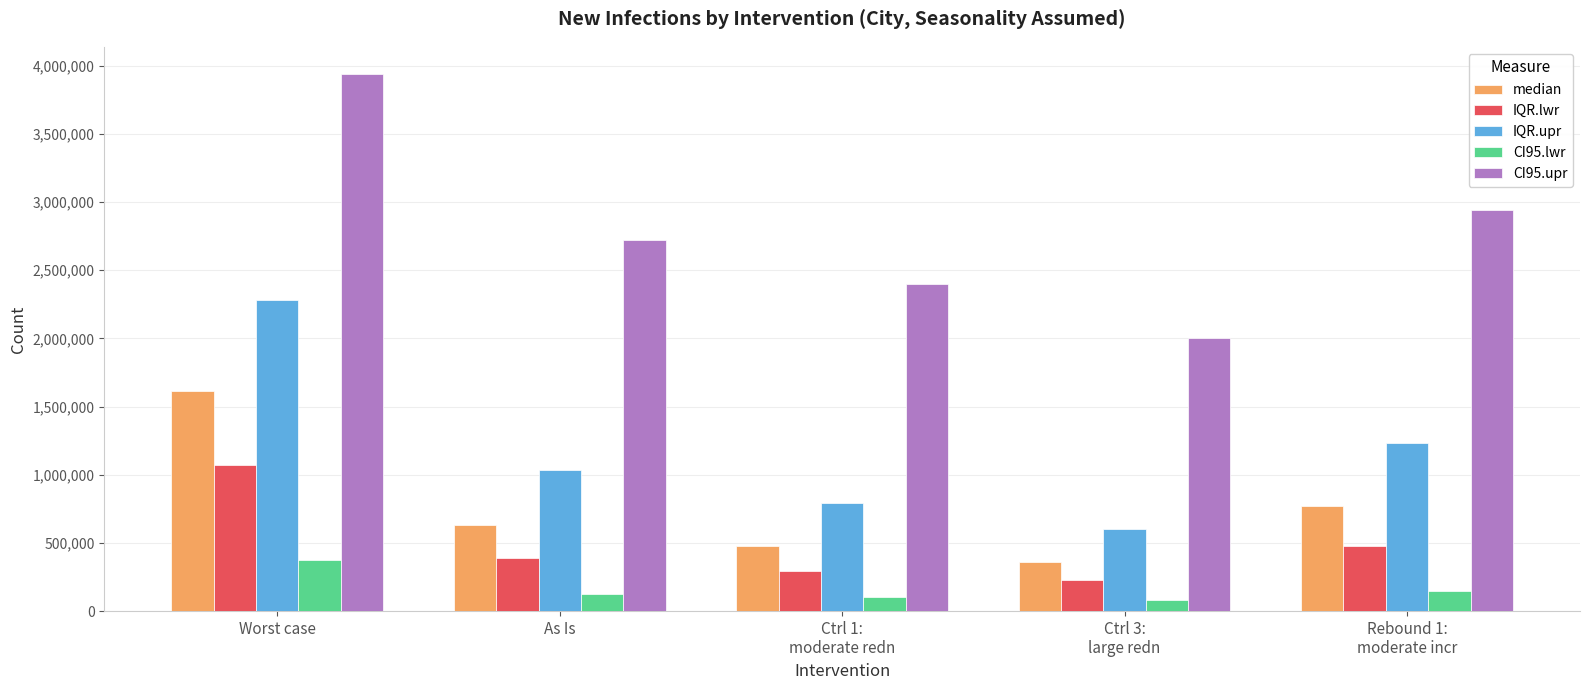

What is the label of the 4th bar from the right?

As Is